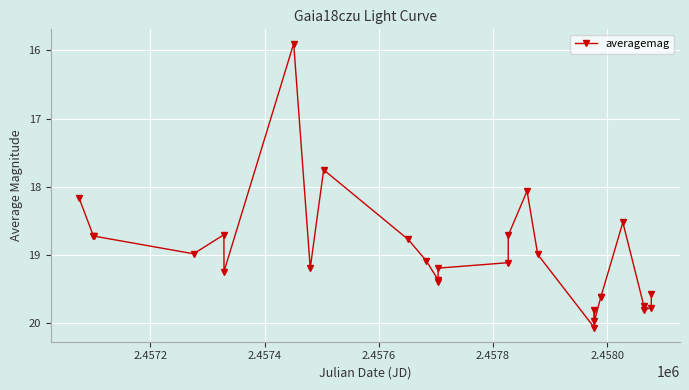

What is the average value?

19.0